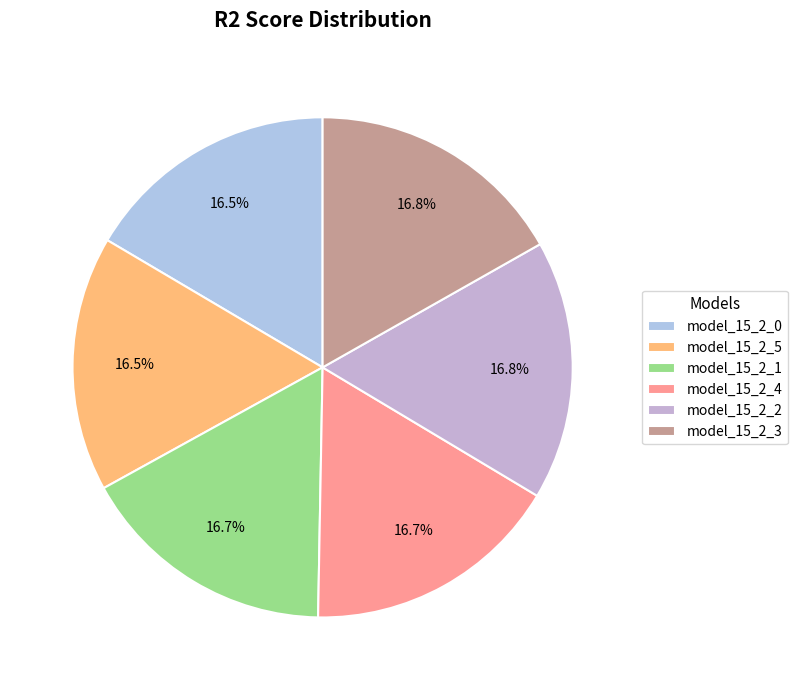

What percentage is the model_15_2_2 slice, to the nearest percent?

17%